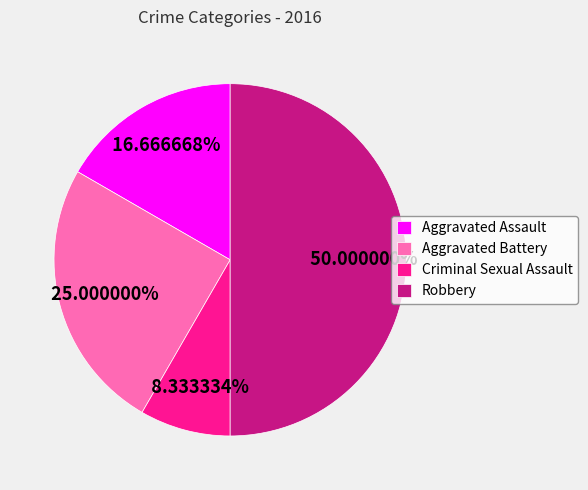

Count the number of slices in the pie.

4